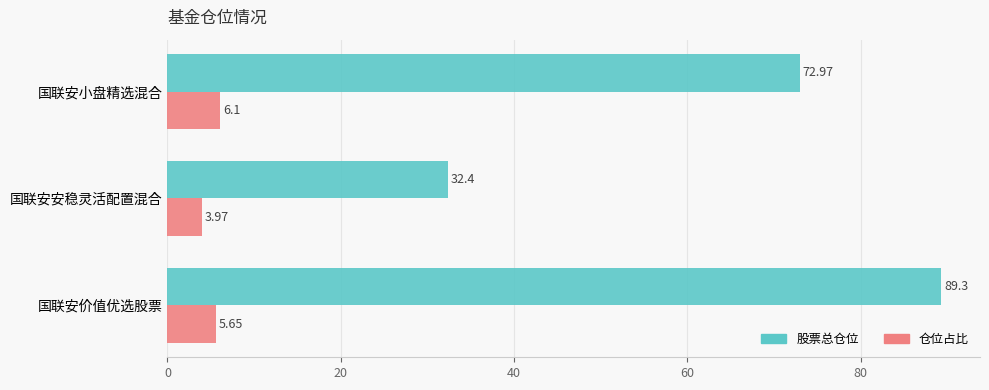

At 国联安安稳灵活配置混合, list the series in order from smallest to largest.

仓位占比, 股票总仓位